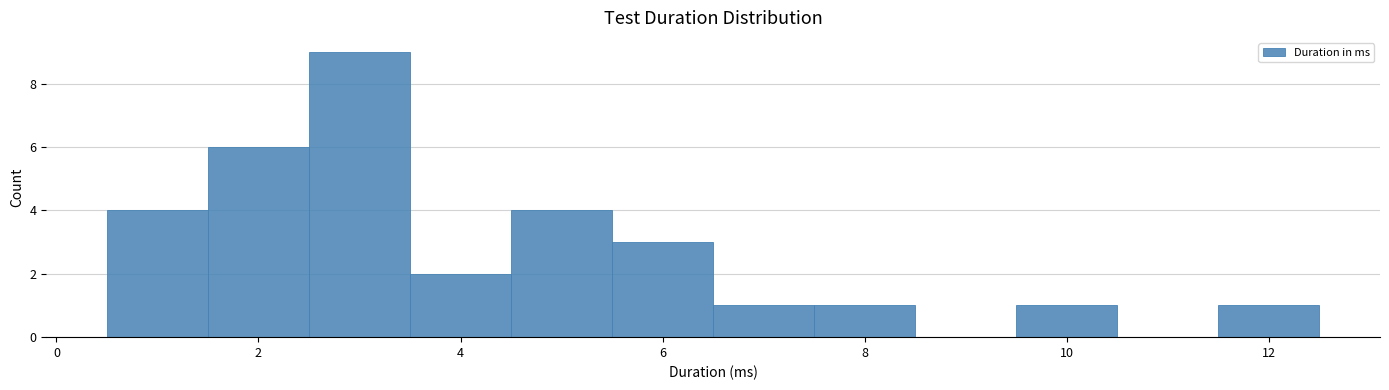

Reading left to right, list every bar in this chart as the range it spans on the x-axis followed by its height. Neither the bar edges nor the heights are printed on the chart, so give them approximately, as read against the axes.

0.5 to 1.5: 4
1.5 to 2.5: 6
2.5 to 3.5: 9
3.5 to 4.5: 2
4.5 to 5.5: 4
5.5 to 6.5: 3
6.5 to 7.5: 1
7.5 to 8.5: 1
8.5 to 9.5: 0
9.5 to 10.5: 1
10.5 to 11.5: 0
11.5 to 12.5: 1